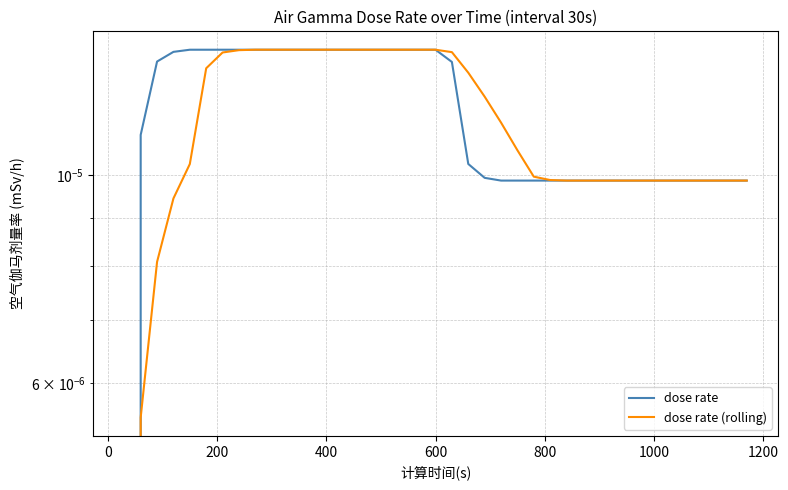

The dose rate series shows 0.0 at 10. True or false?

False